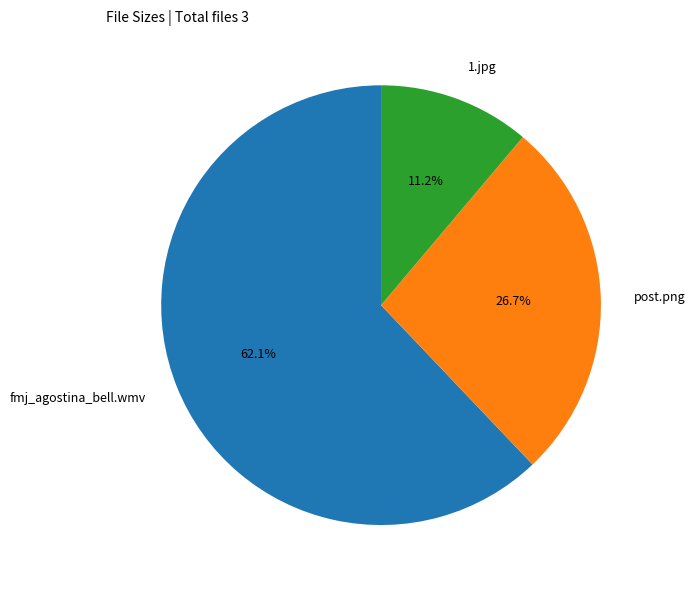

Is it true that 1.jpg is 21% of the pie?

False